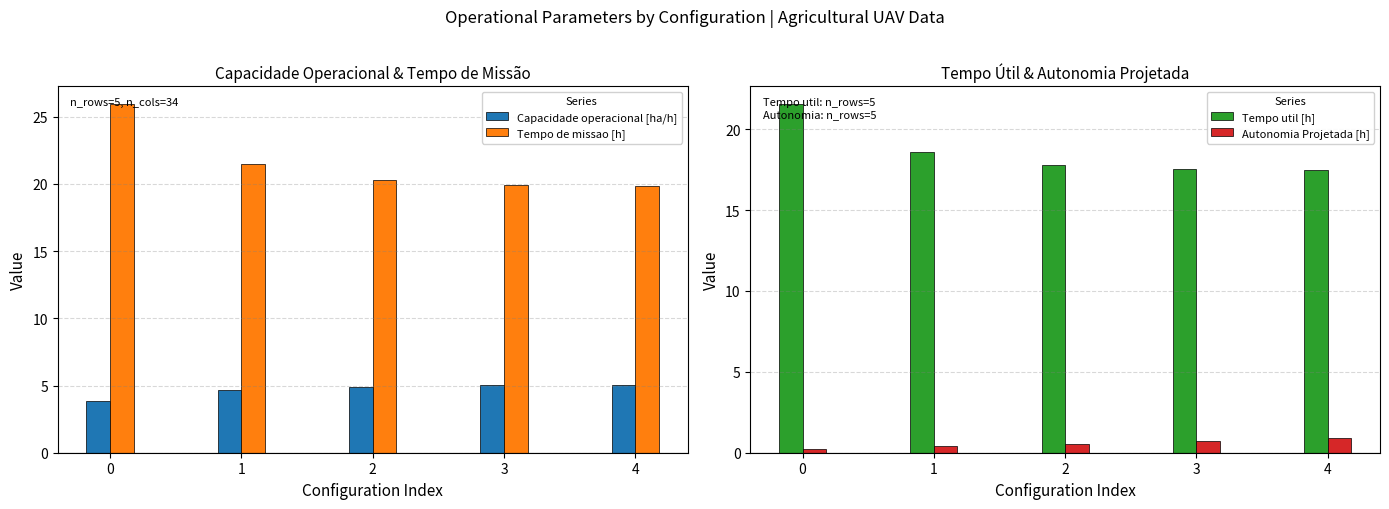

What is the value of the Tempo de missao [h] bar at the 5th from the left?

19.8